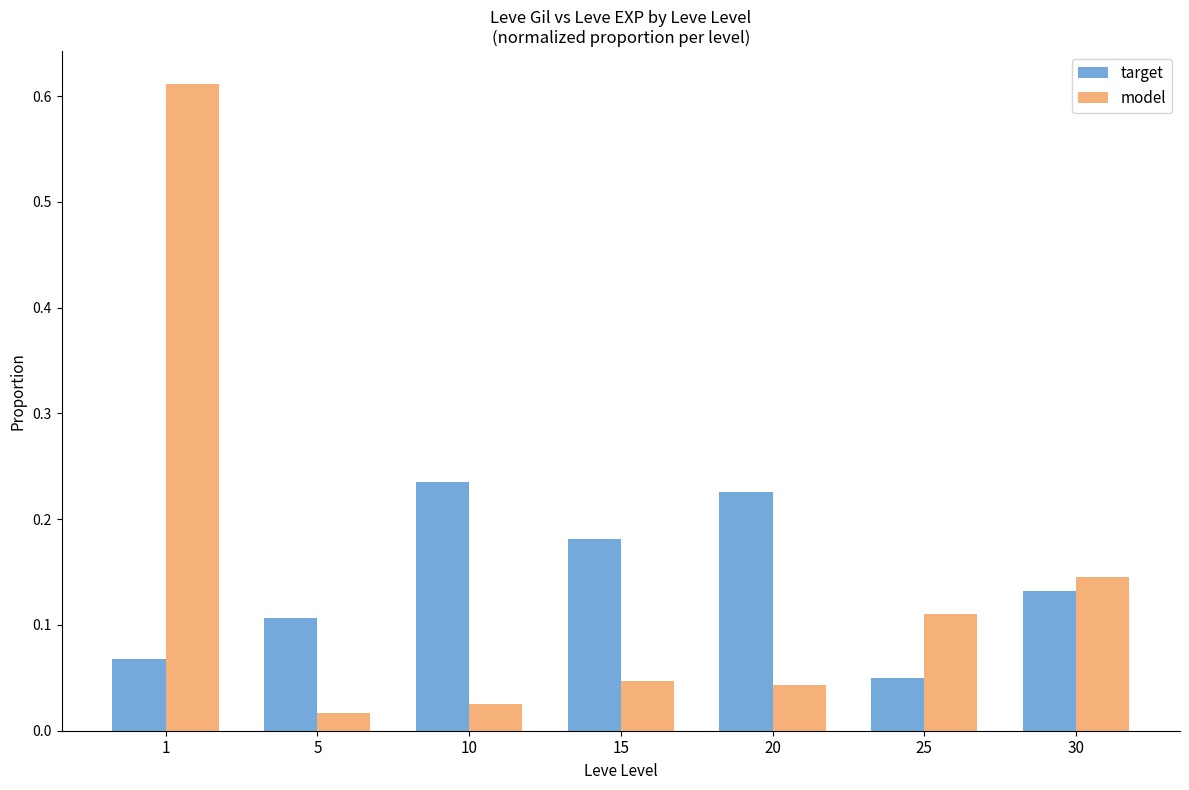

What is the total value across all series at 1?

0.7